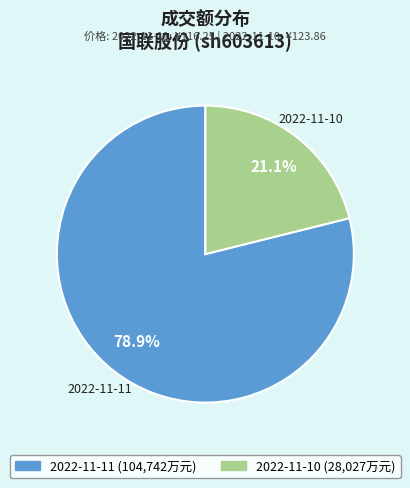

What is the smallest slice in the pie chart?

2022-11-10